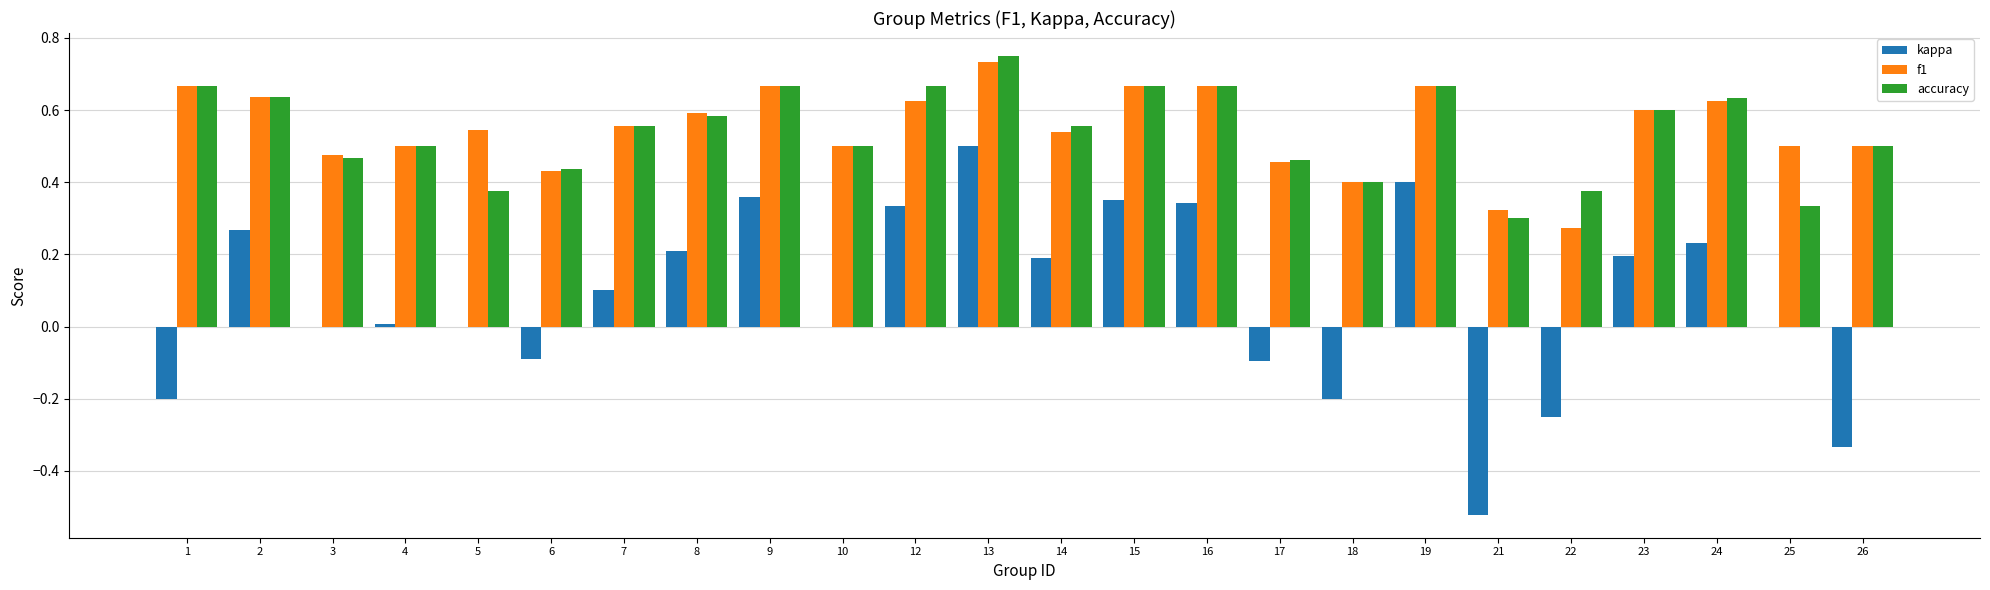

Is the value of f1 at 7 greater than the value of accuracy at 13?

No